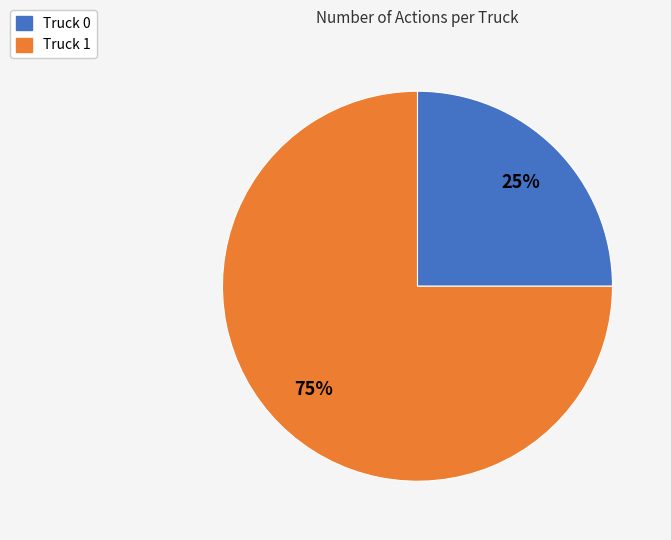

Combined, do Truck 1 and Truck 0 account for over 50%?

Yes